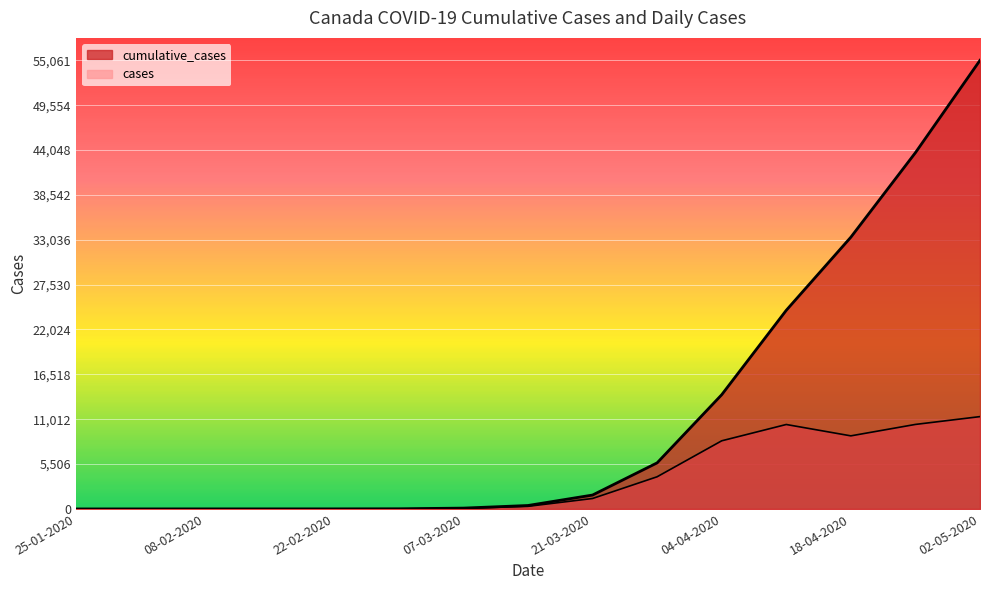

The value of cases at 07-03-2020 is 69. True or false?

True